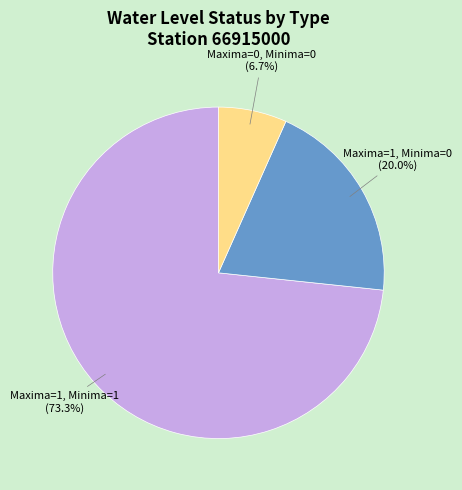

What is the smallest slice in the pie chart?

Maxima=0, Minima=0